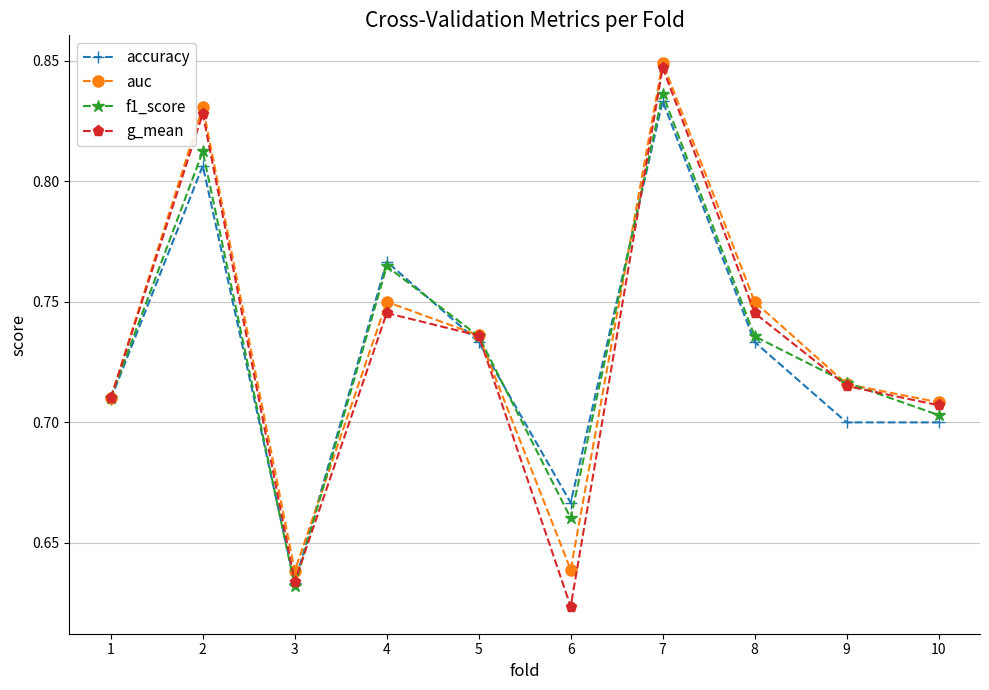

What are all the series names shown in the legend?

accuracy, auc, f1_score, g_mean